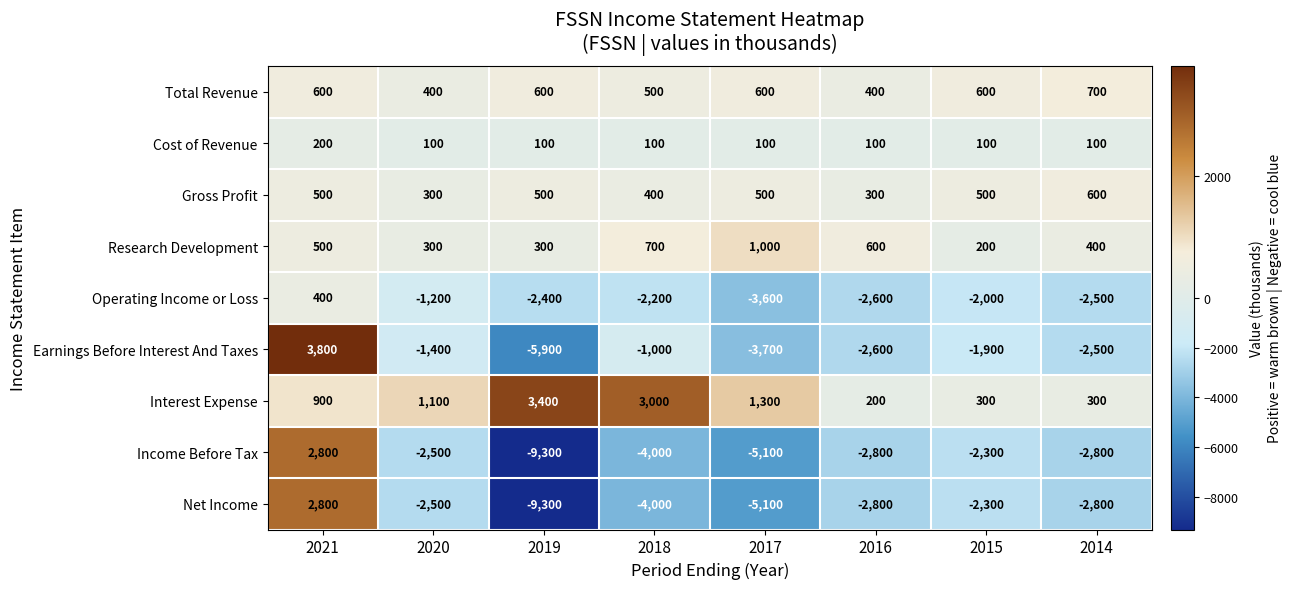

Between 2020 and 2014, which series saw the biggest shift?

Operating Income or Loss